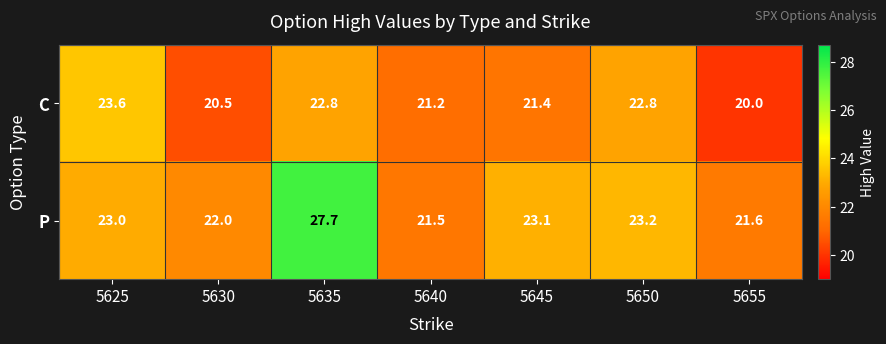

What is the sum of the P values at 5635 and 5625?

50.7